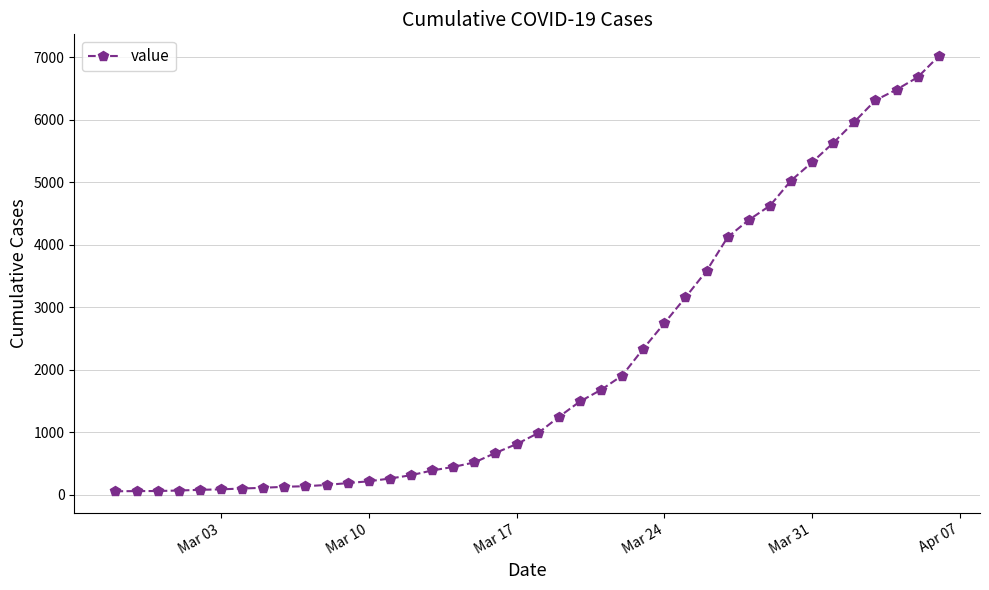

What is the difference between the second highest and second lowest values?

6623